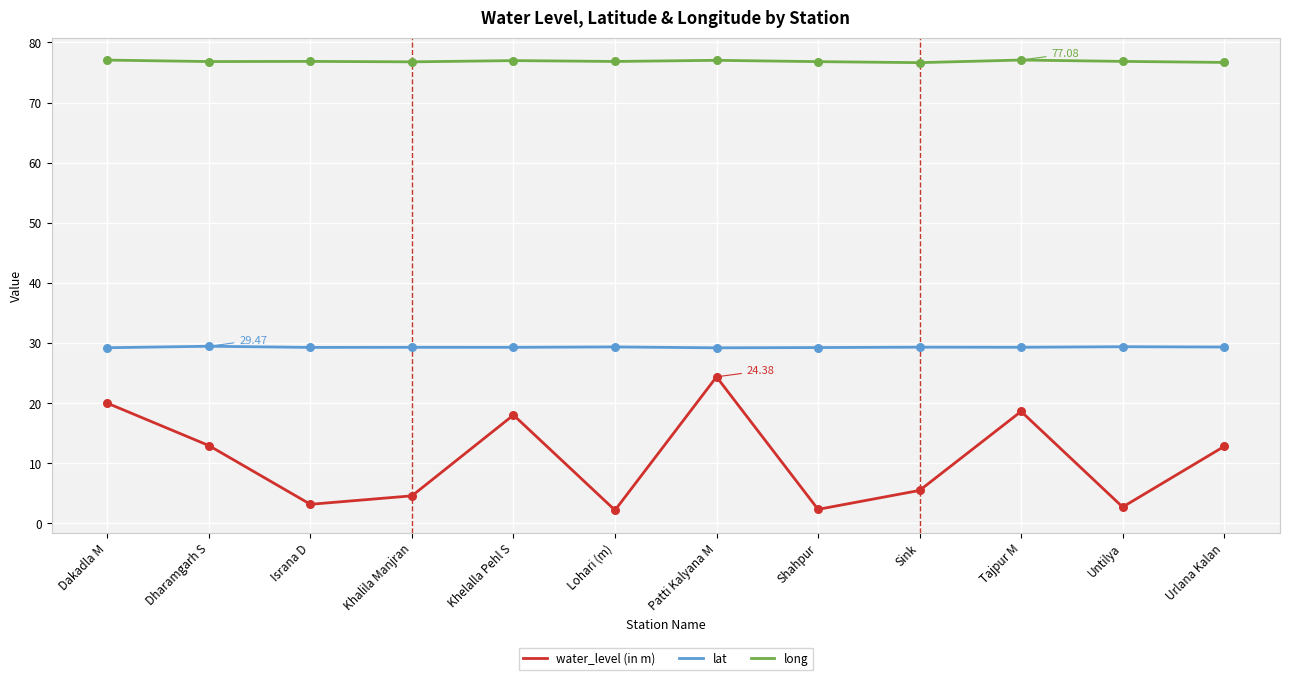

At which category is the sum across all series the highest?

Patti Kalyana M